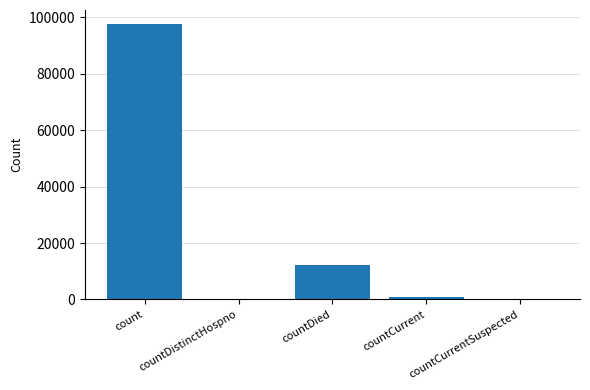

What is the maximum value shown in the chart?

97730